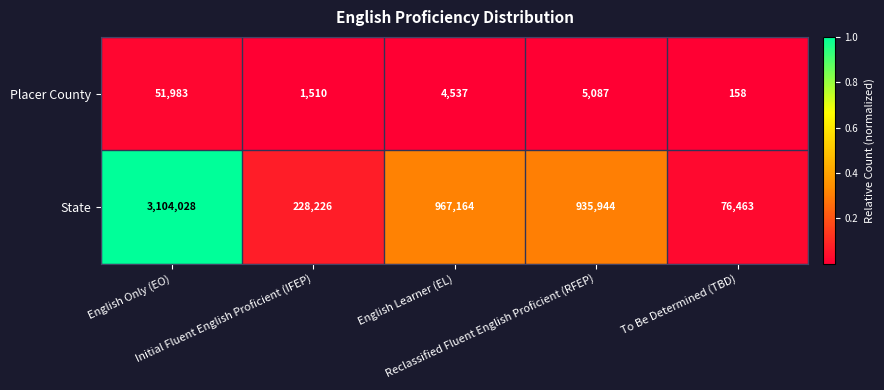

What is the difference between the maximum and minimum values in the Placer County series?

51825